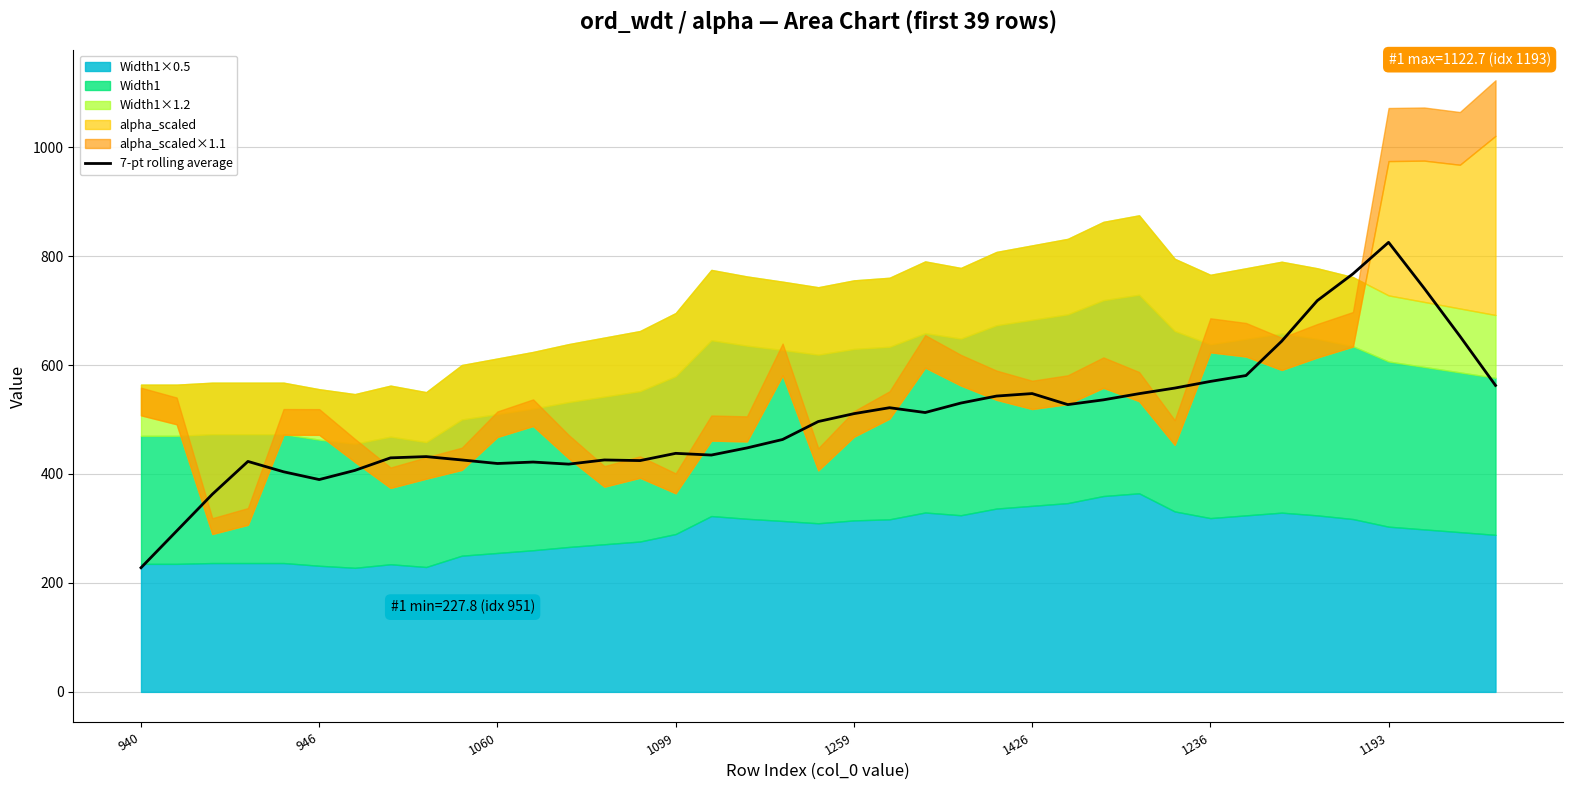

The 7-pt rolling average series shows 419.2 at 1060. True or false?

True